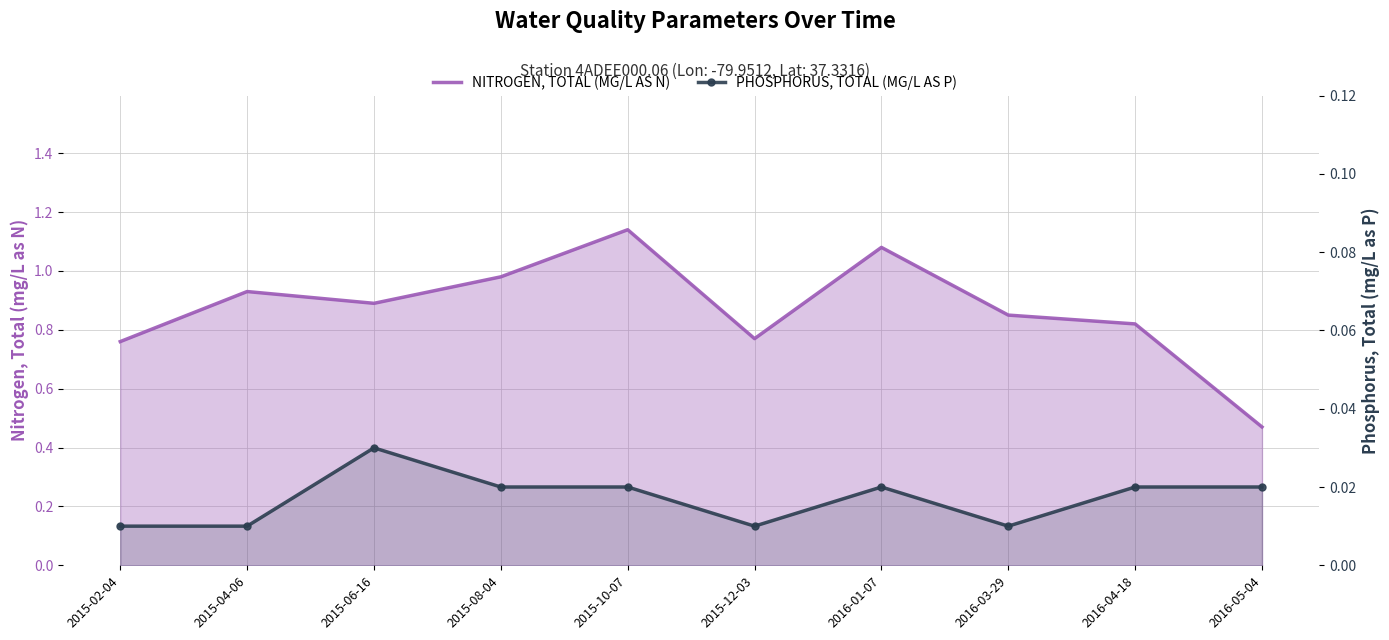

Is it true that NITROGEN, TOTAL (MG/L AS N) equals 0.2 at 2016-03-29?

False